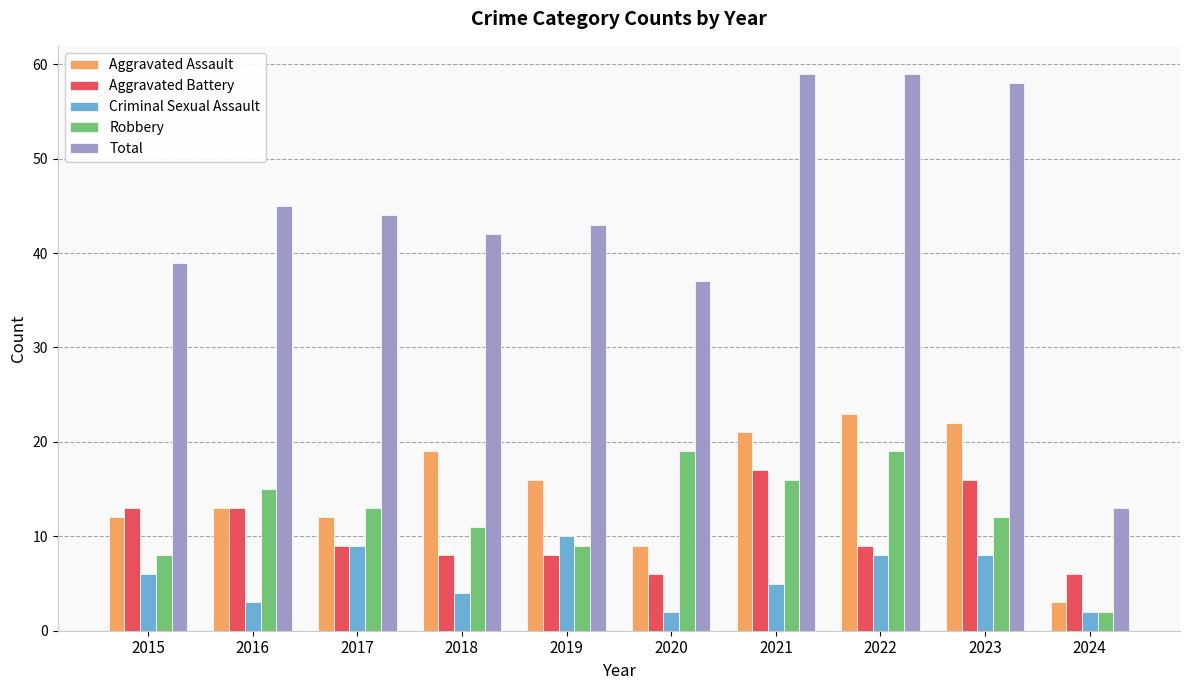

Reading right to left, list all the values displayed in this chart.

Aggravated Assault: 2024=3	2023=22	2022=23	2021=21	2020=9	2019=16	2018=19	2017=12	2016=13	2015=12
Aggravated Battery: 2024=6	2023=16	2022=9	2021=17	2020=6	2019=8	2018=8	2017=9	2016=13	2015=13
Criminal Sexual Assault: 2024=2	2023=8	2022=8	2021=5	2020=2	2019=10	2018=4	2017=9	2016=3	2015=6
Robbery: 2024=2	2023=12	2022=19	2021=16	2020=19	2019=9	2018=11	2017=13	2016=15	2015=8
Total: 2024=13	2023=58	2022=59	2021=59	2020=37	2019=43	2018=42	2017=44	2016=45	2015=39